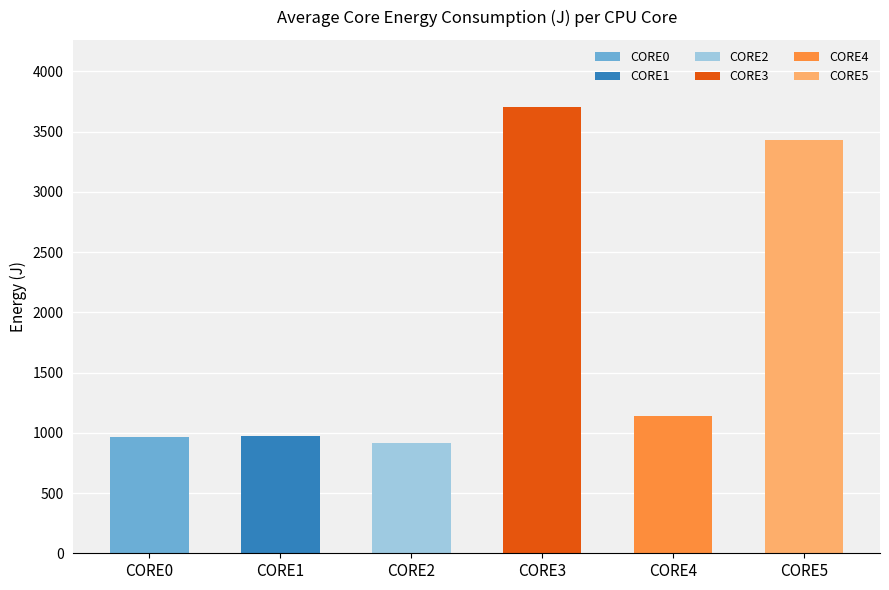

Which has a higher value, CORE3 or CORE5?

CORE3